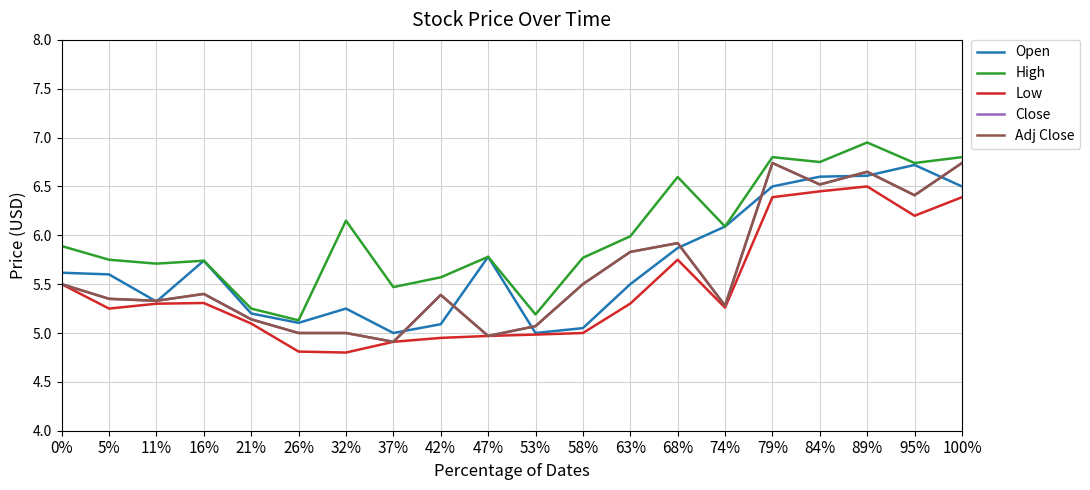

List the labels in order of Adj Close value, smallest first.

37%, 47%, 26%, 32%, 53%, 21%, 74%, 11%, 5%, 42%, 16%, 0%, 58%, 63%, 68%, 95%, 84%, 89%, 79%, 100%